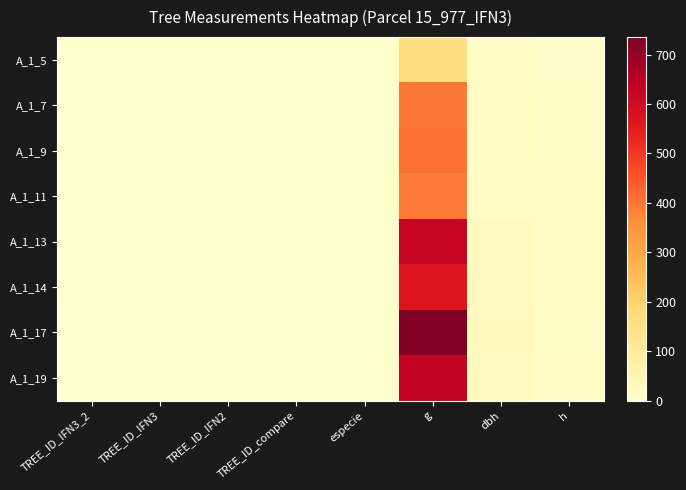

What is the greatest value displayed?

735.4